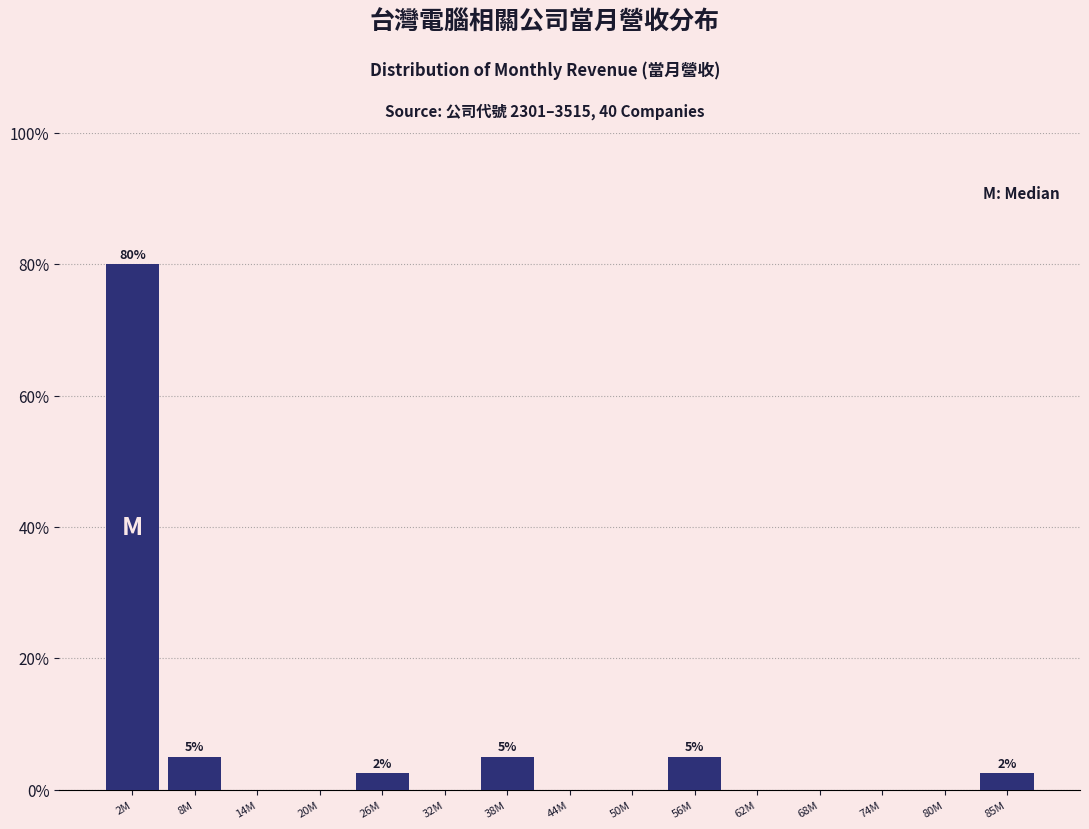

Reading left to right, transcribe all the data shown in this chart.

2M=80.0	8M=5.0	14M=0.0	20M=0.0	26M=2.5	32M=0.0	38M=5.0	44M=0.0	50M=0.0	56M=5.0	62M=0.0	68M=0.0	74M=0.0	80M=0.0	85M=2.5